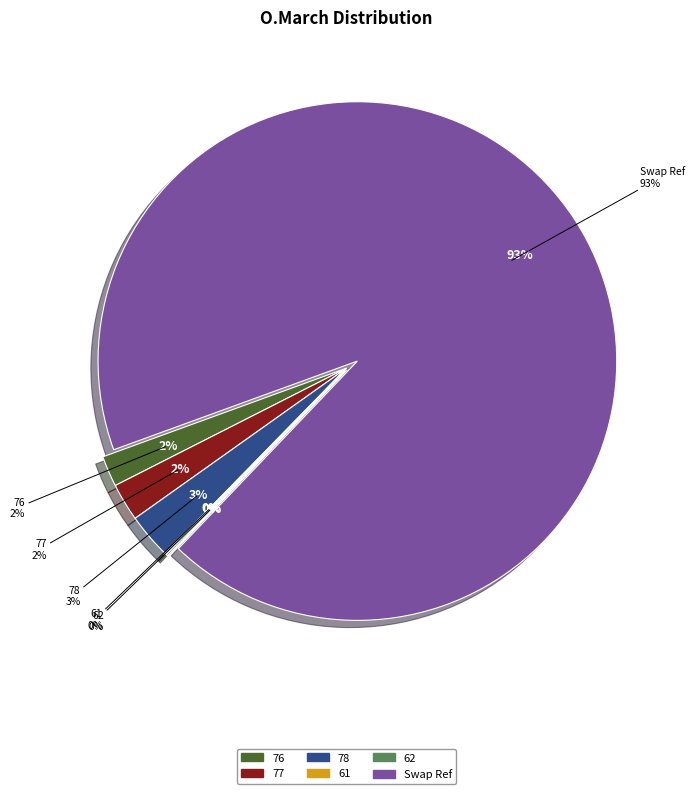

To the nearest percent, what percentage of the pie is 78?

3%